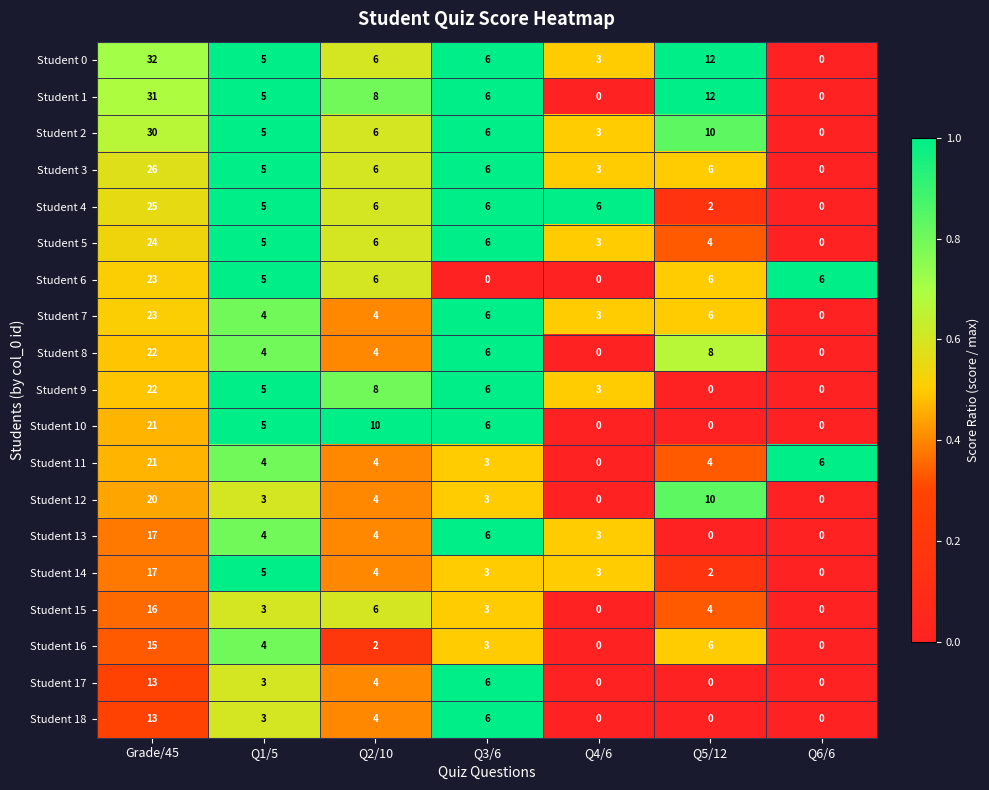

What is the highest value of the Student 15 series?

16